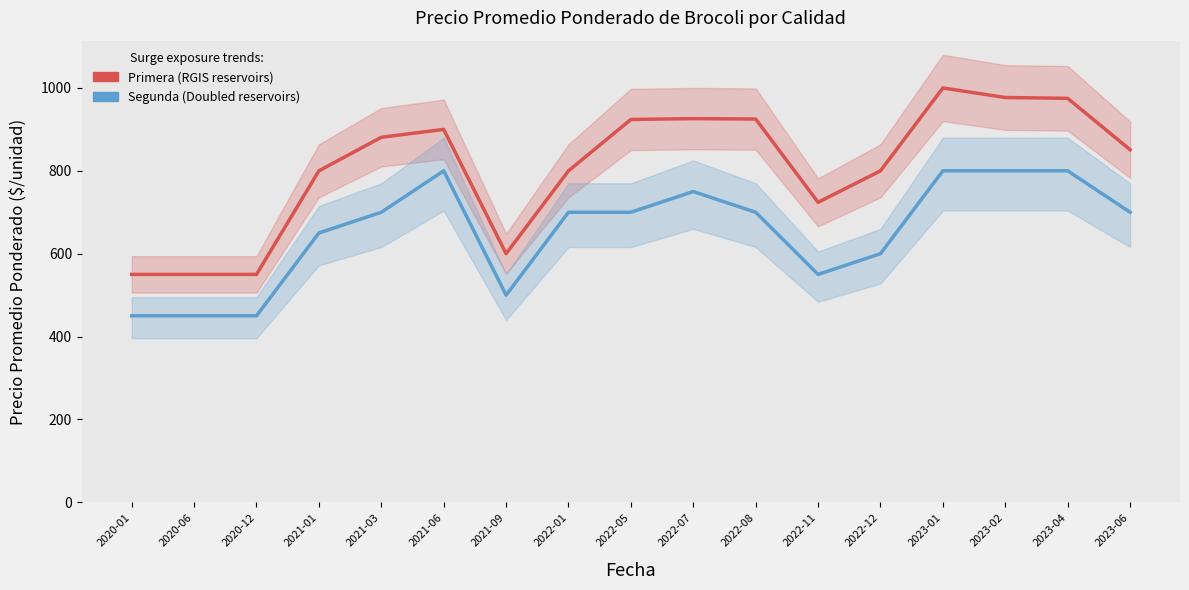

Which series has the largest total across all categories?

Primera (RGIS reservoirs)